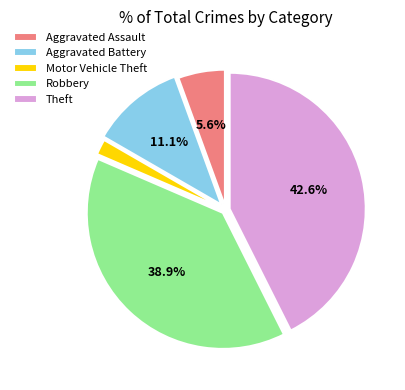

To the nearest percent, what portion does Theft represent?

43%